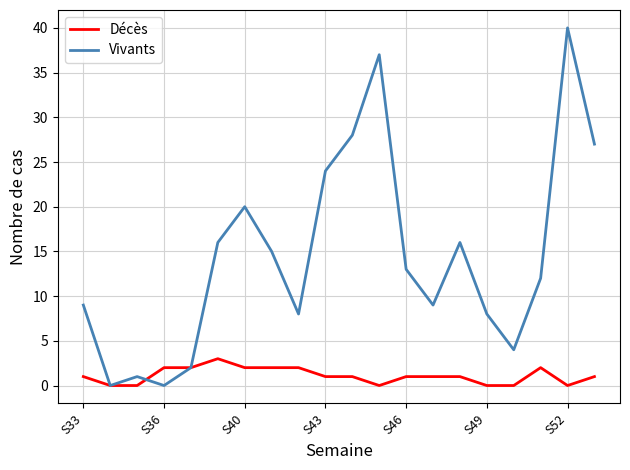

Which series has the largest range (max minus min)?

Vivants